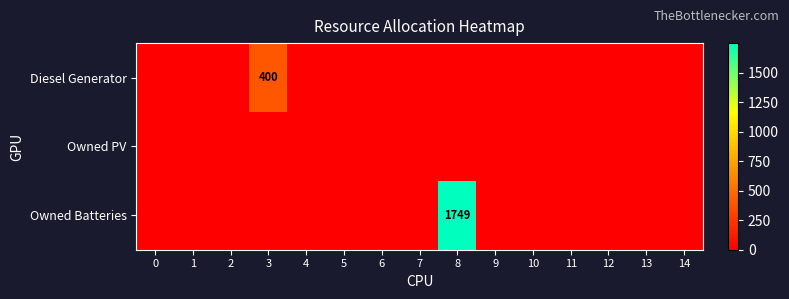

Is it true that Owned Batteries equals 1749 at 8?

True